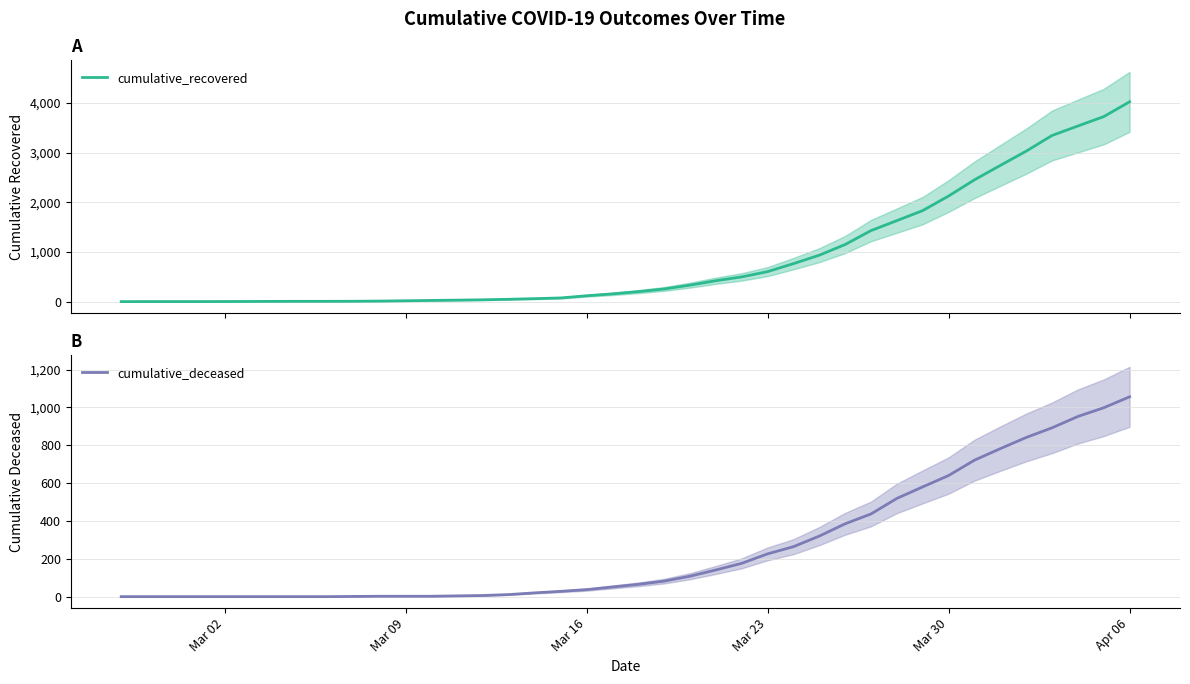

Which category has the highest value in the cumulative_deceased series?

Apr 06